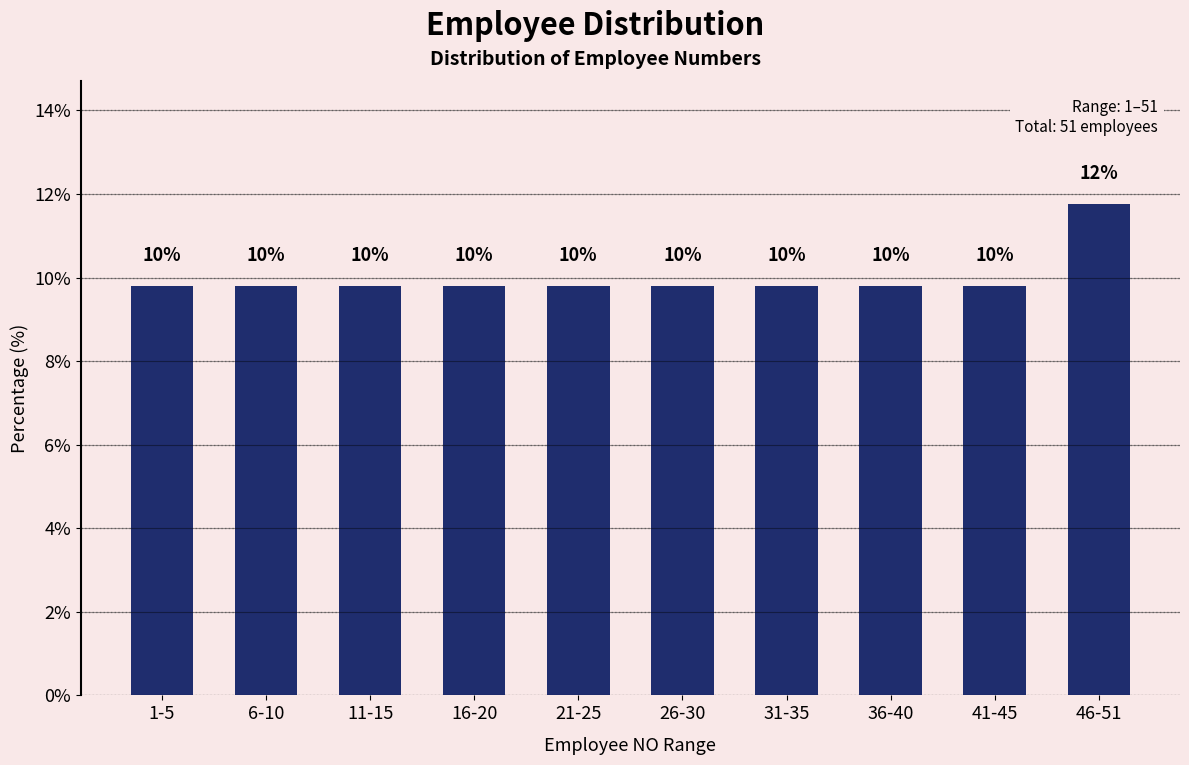

Are the bars horizontal?

No